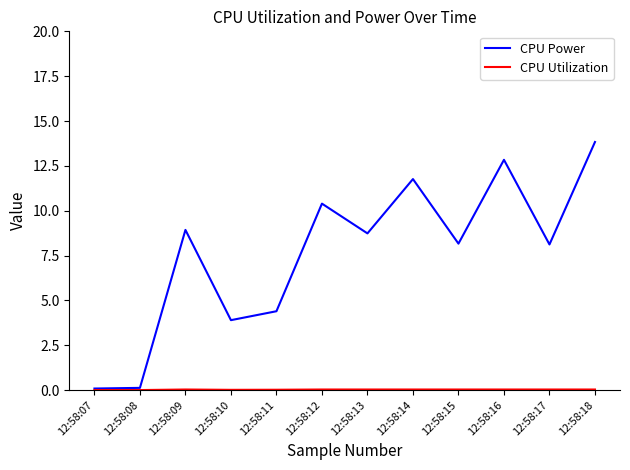

At which category does CPU Power reach its first local peak?

12:58:09